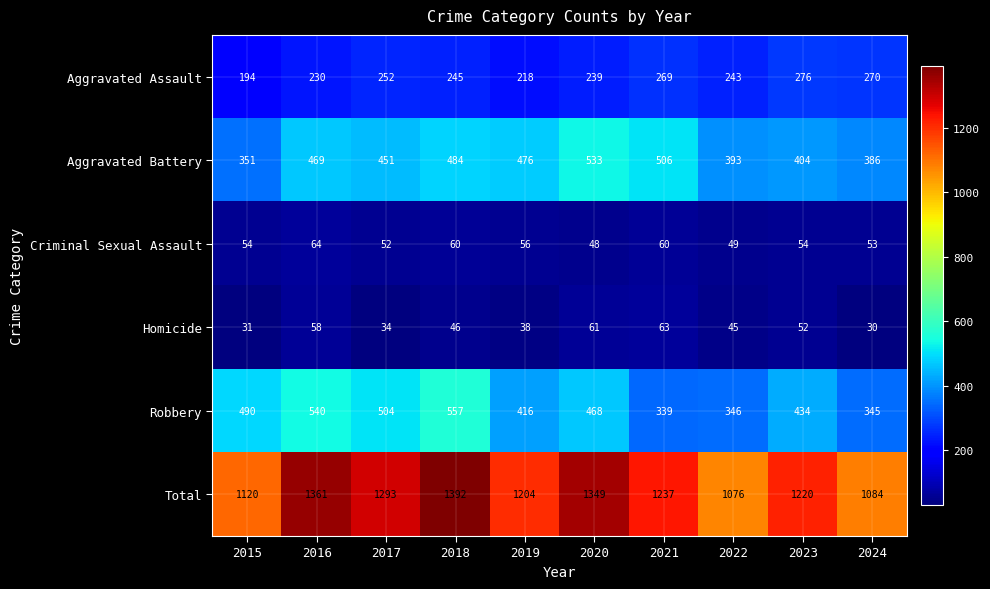

Rank the series at 2018 from lowest to highest value.

Homicide, Criminal Sexual Assault, Aggravated Assault, Aggravated Battery, Robbery, Total